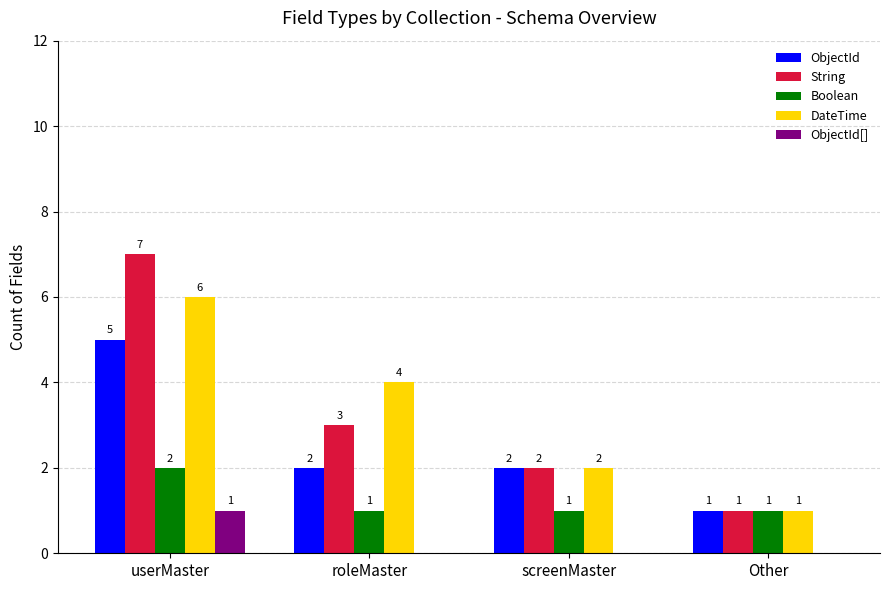

Which label corresponds to the largest value in the chart?

userMaster